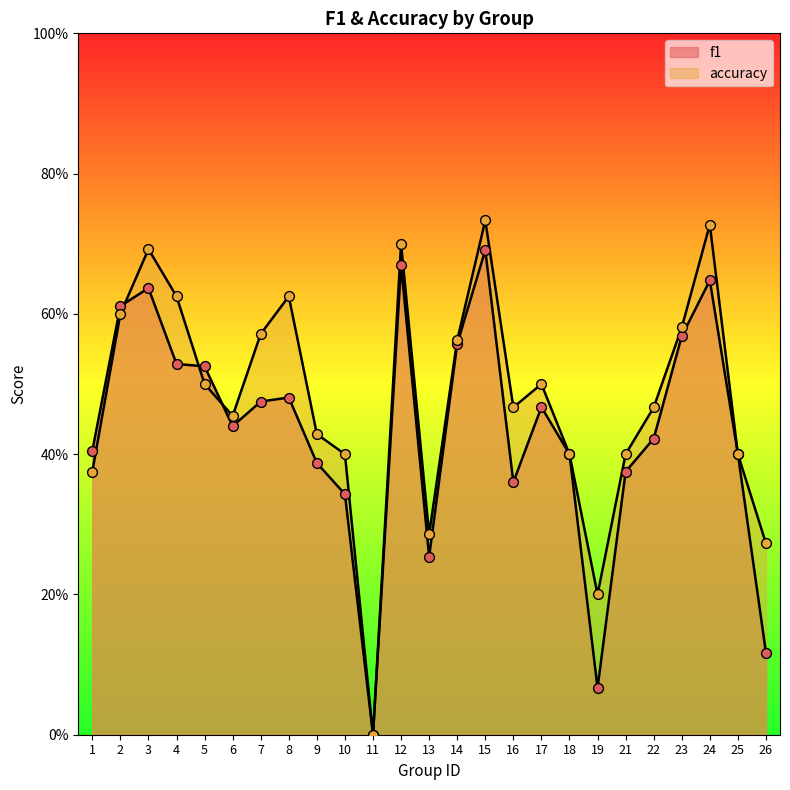

Which series contains the lowest Y value?

f1